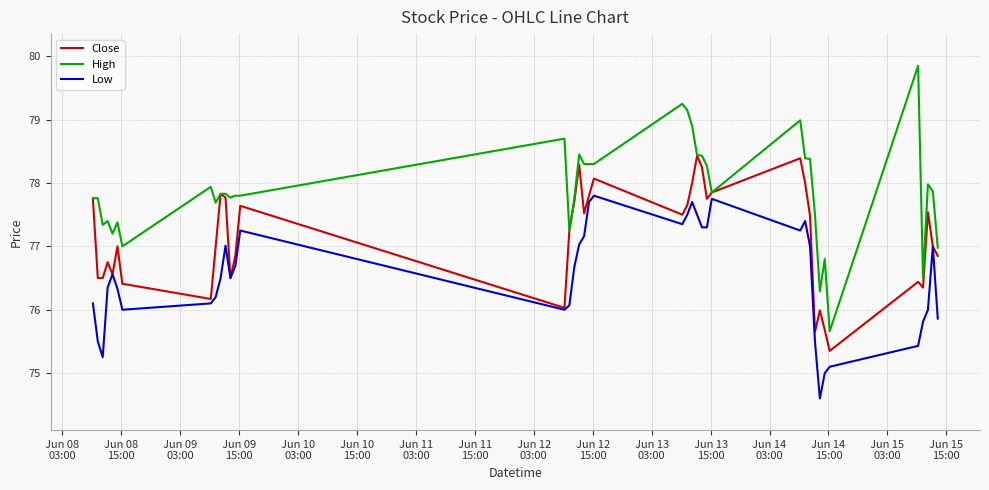

Which series has the widest spread of values?

High